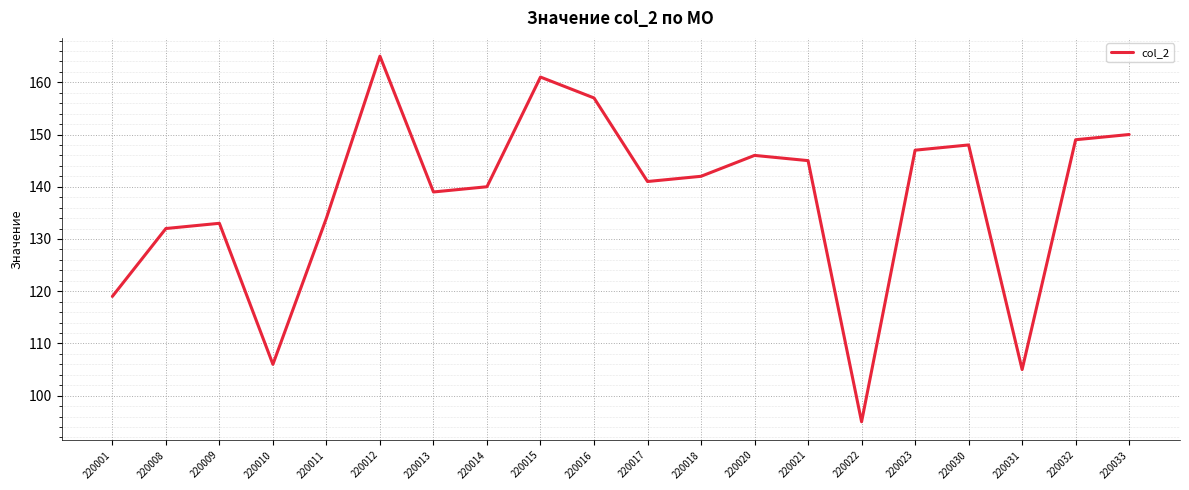

List the labels in order of value, smallest first.

220022, 220031, 220010, 220001, 220008, 220009, 220011, 220013, 220014, 220017, 220018, 220021, 220020, 220023, 220030, 220032, 220033, 220016, 220015, 220012